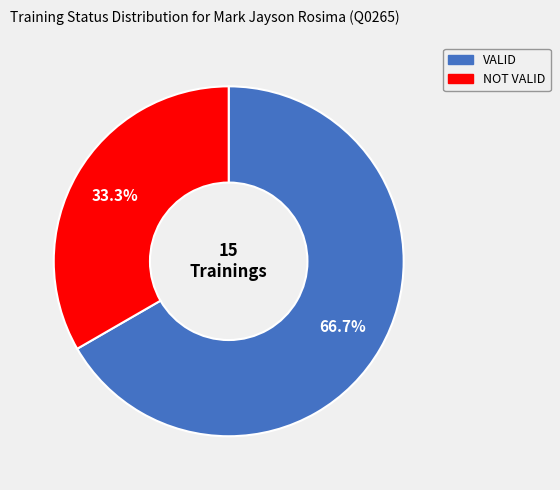

What percentage is the NOT VALID slice, to the nearest percent?

33%